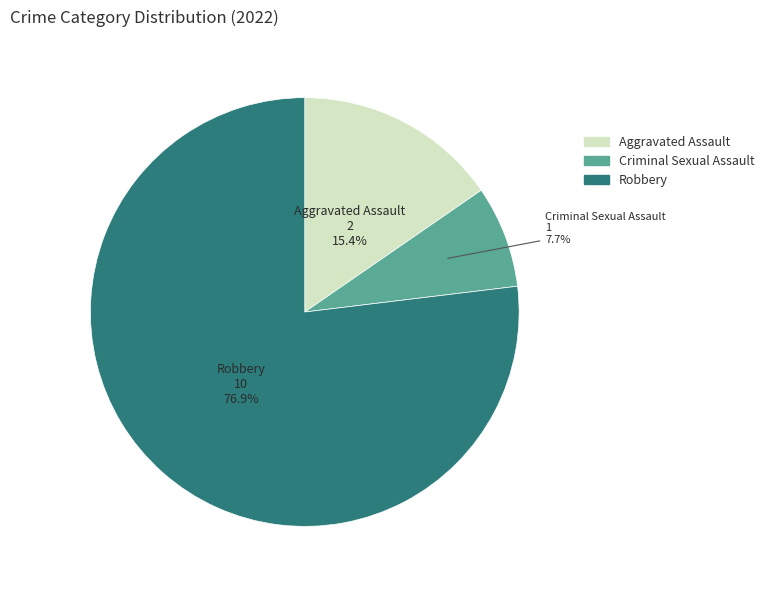

Is there any slice that represents more than half of the pie?

Yes